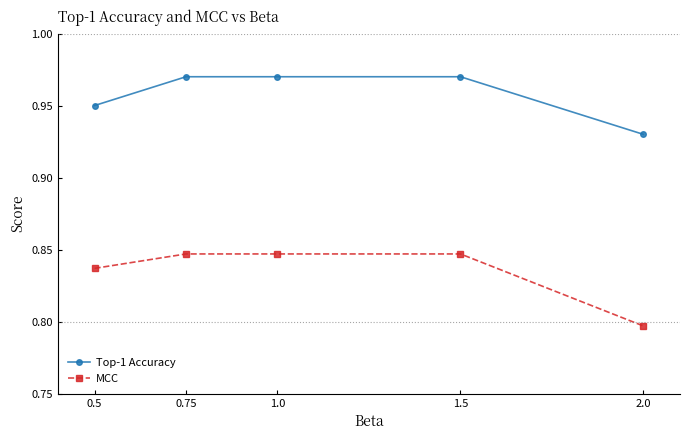

Is the value of MCC at 0.5 greater than the value of Top-1 Accuracy at 2.0?

No